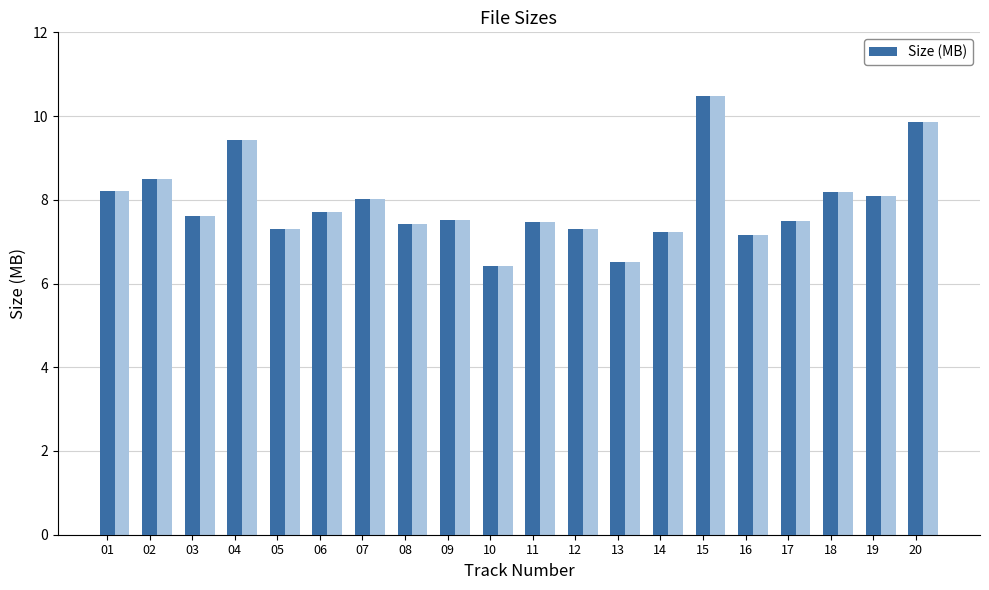

The value at 15 is 4.7. True or false?

False